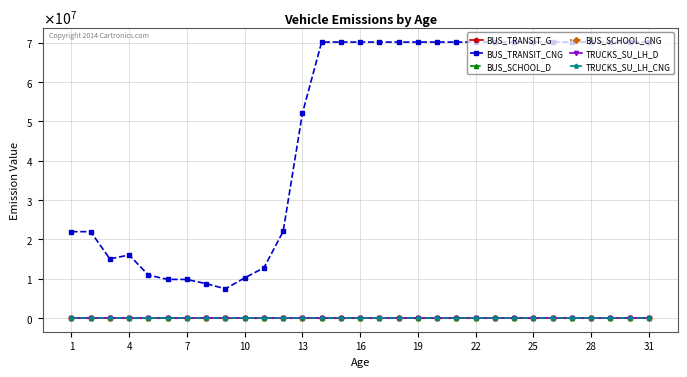

At how many categories does at least one series exceed 22967116?

19